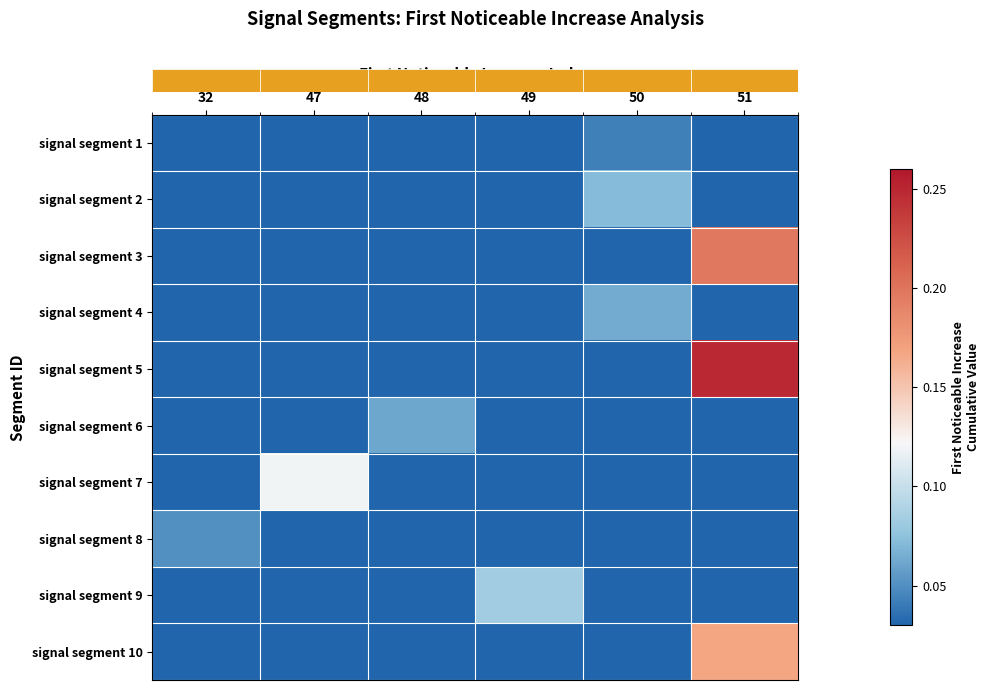

At which category is the sum across all series the highest?

51